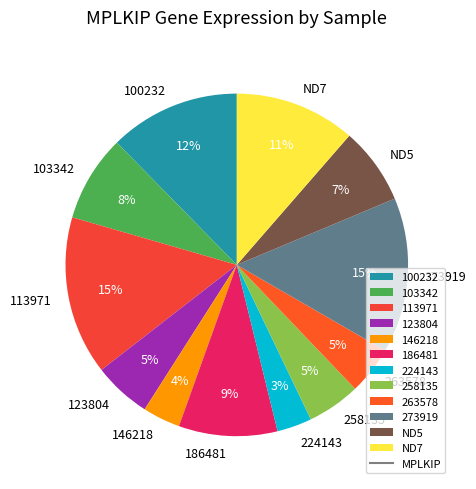

Does 103342 account for over 50% of the chart?

No